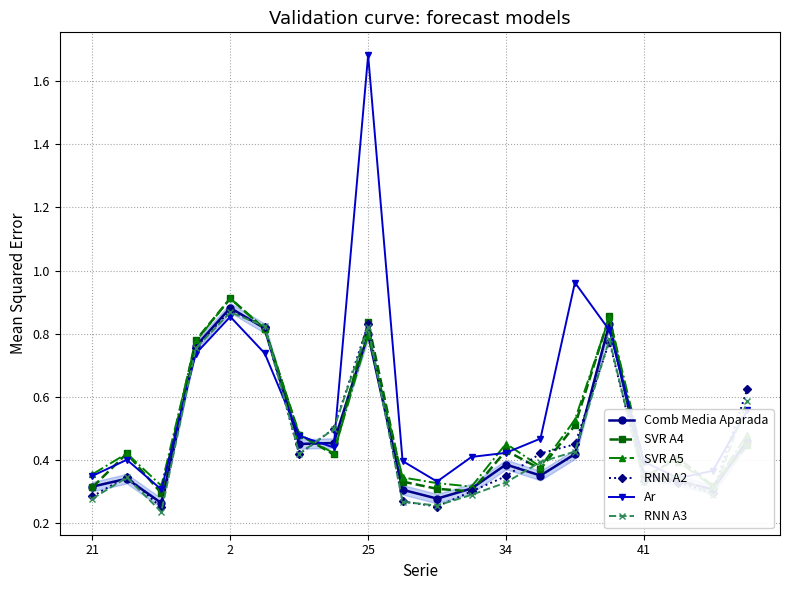

How many lines are shown in the chart?

6